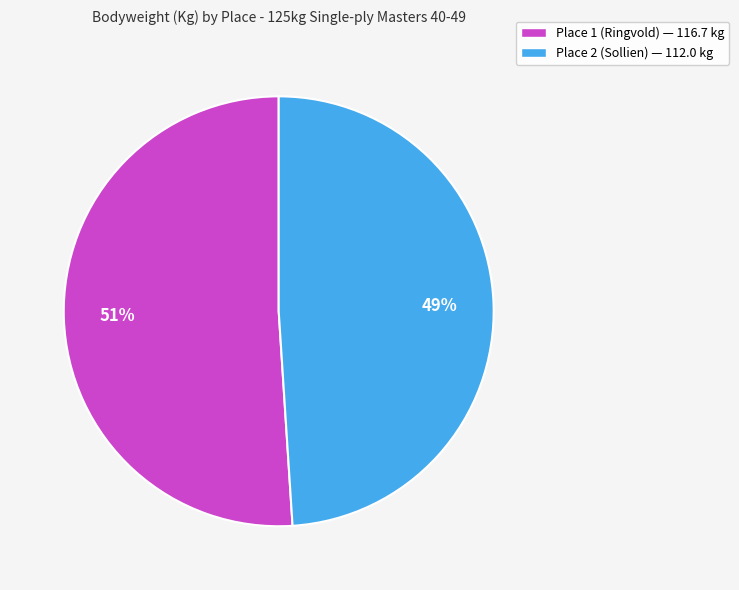

How many slices are in this pie chart?

2